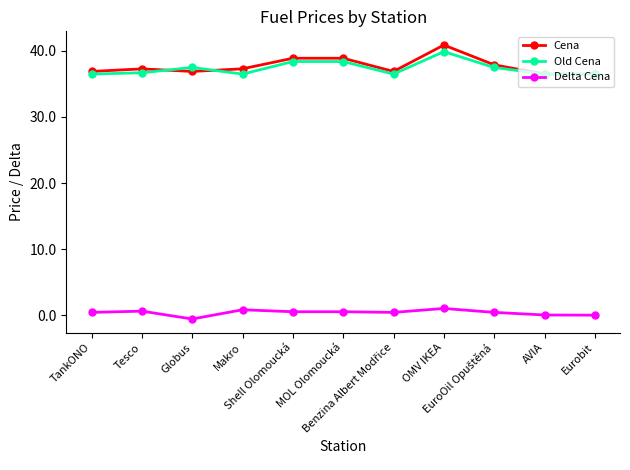

What position from the left is OMV IKEA?

8